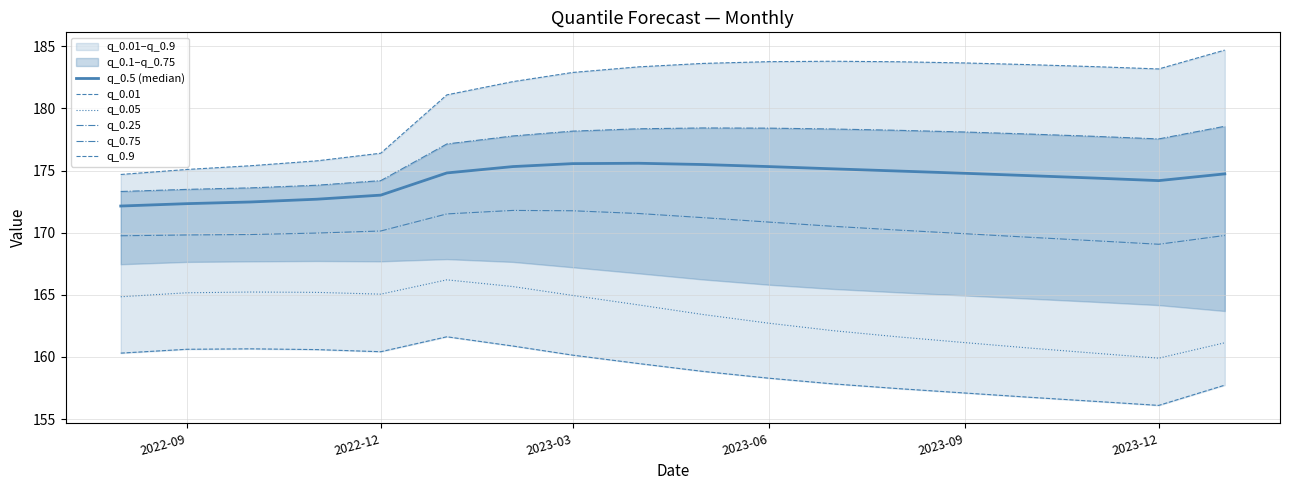

True or false: q_0.5 (median) and q_0.01 intersect in this chart.

False